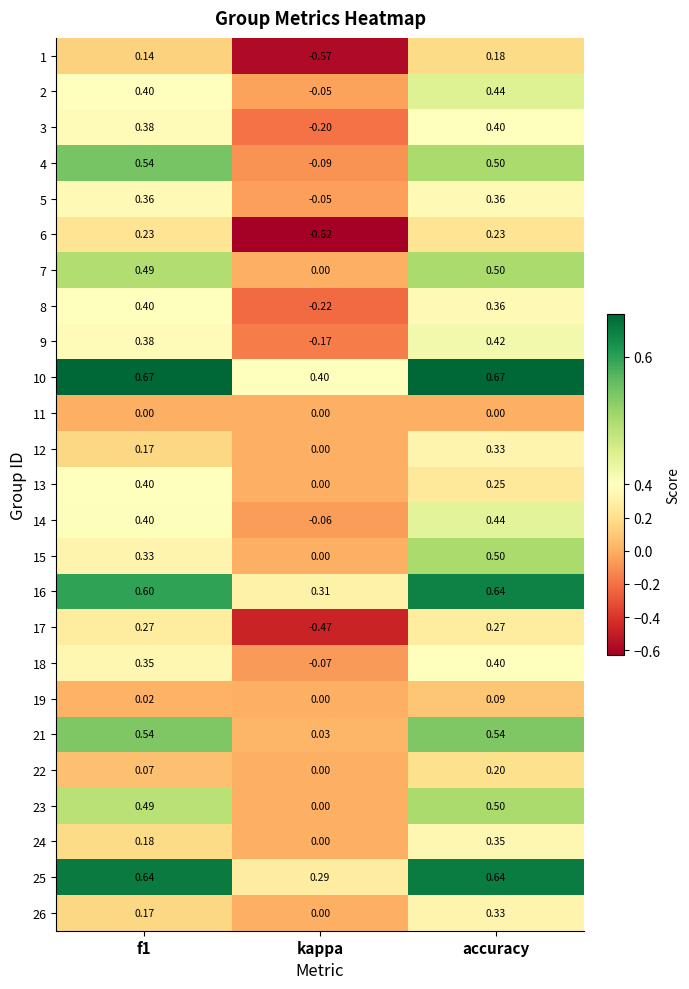

Where is 18 nearest to the value 0?

kappa